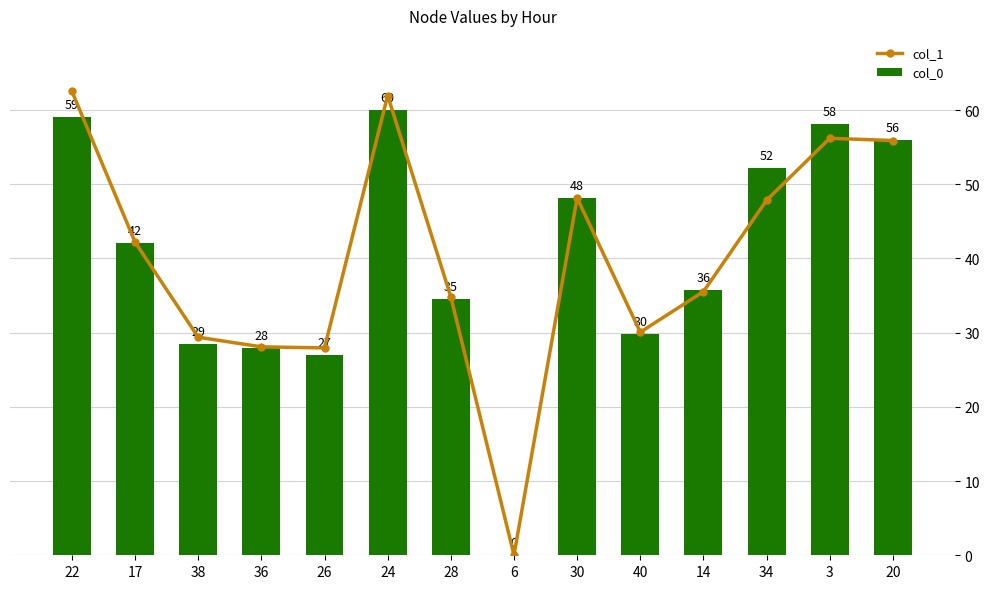

How many positive values does the col_0 series have?

13